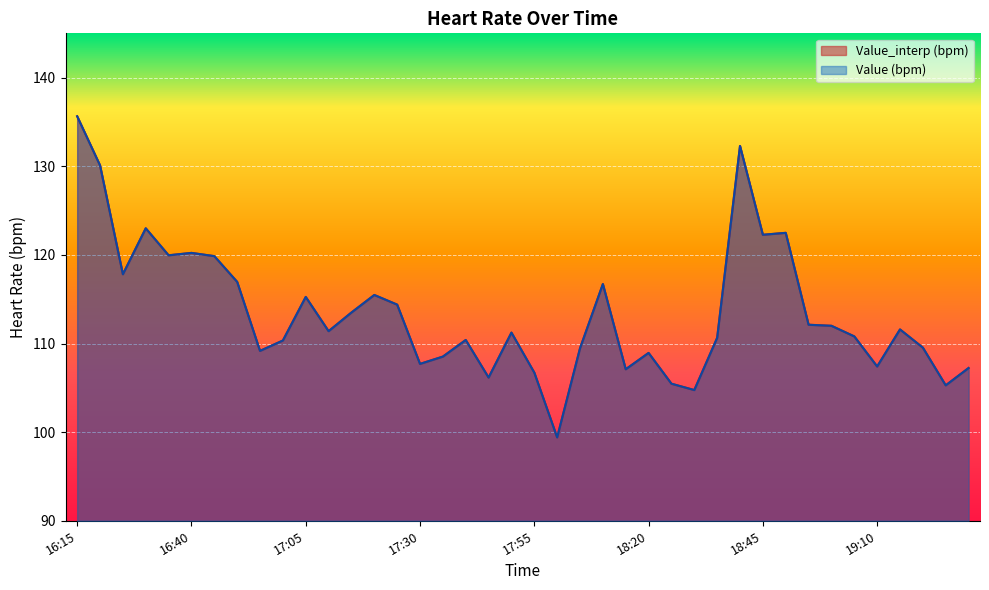

What is the label of the 11th point from the left?

17:05